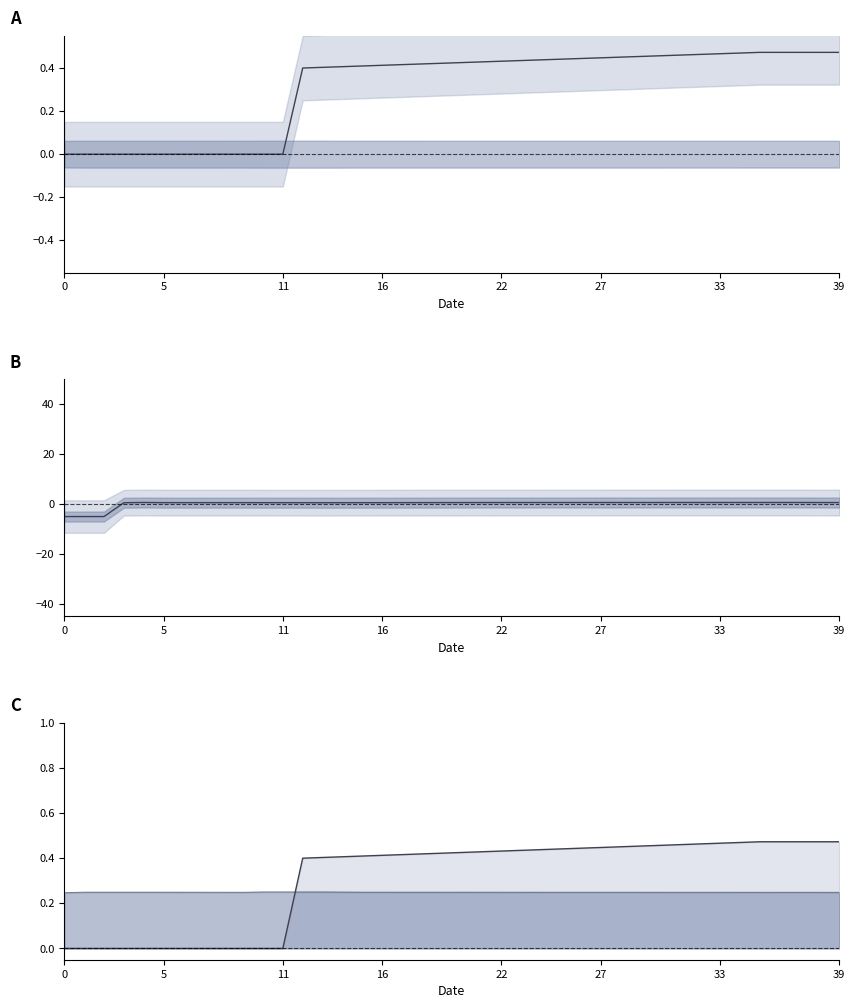

The value of col_10 line at 11 is 0.3. True or false?

True